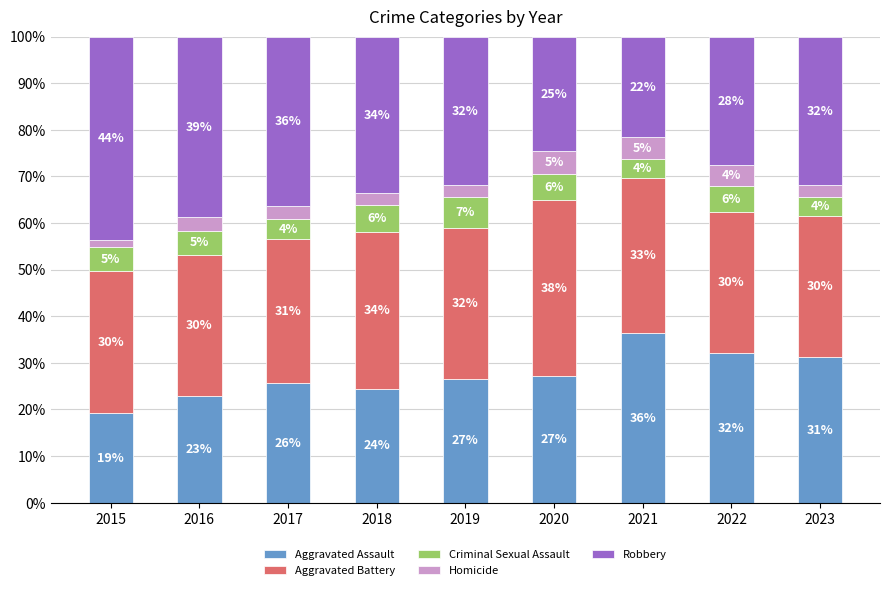

At how many categories does at least one series exceed 1?

9